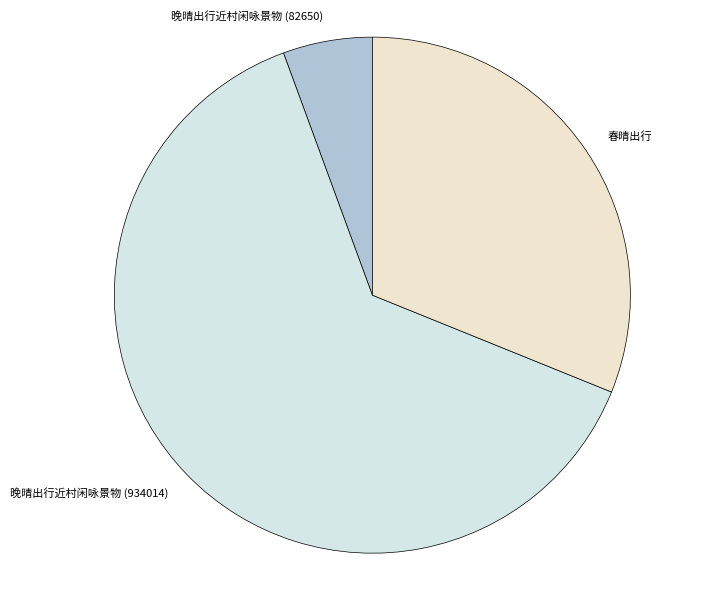

Rank the categories by value from highest to lowest.

晚晴出行近村闲咏景物 (934014), 春晴出行, 晚晴出行近村闲咏景物 (82650)